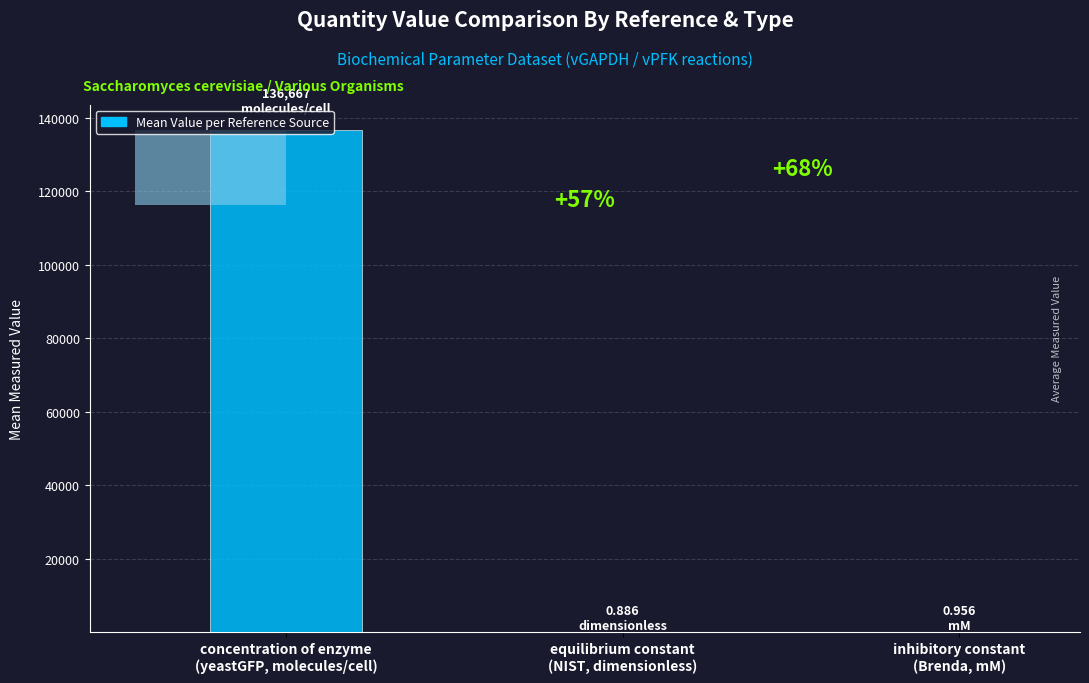

Are the bars horizontal?

No